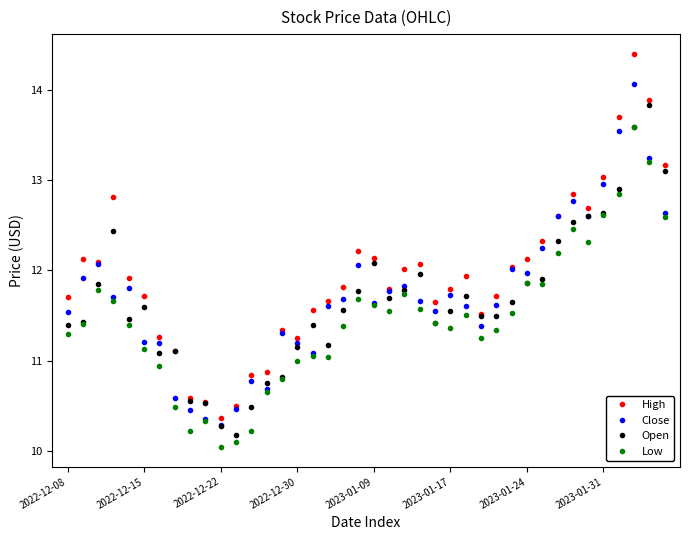

True or false: Low has more than 2 interior local peaks.

True